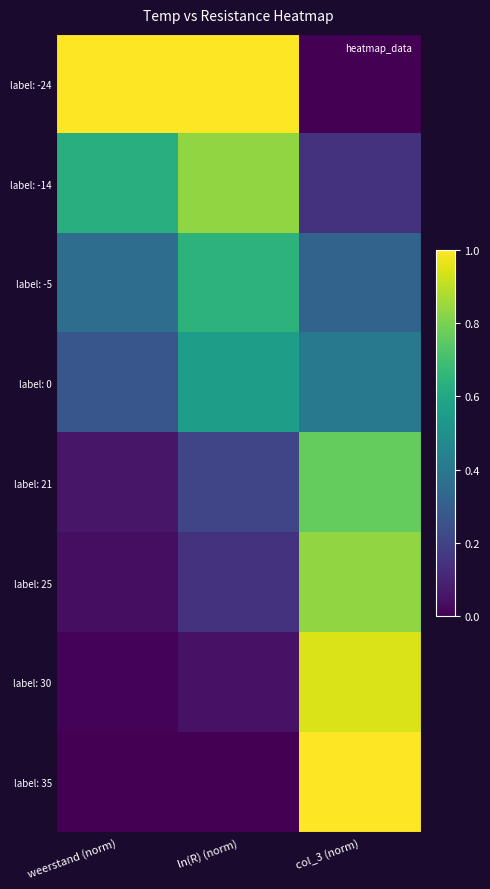

At which category does the chart reach its minimum across all series?

col_3 (norm)